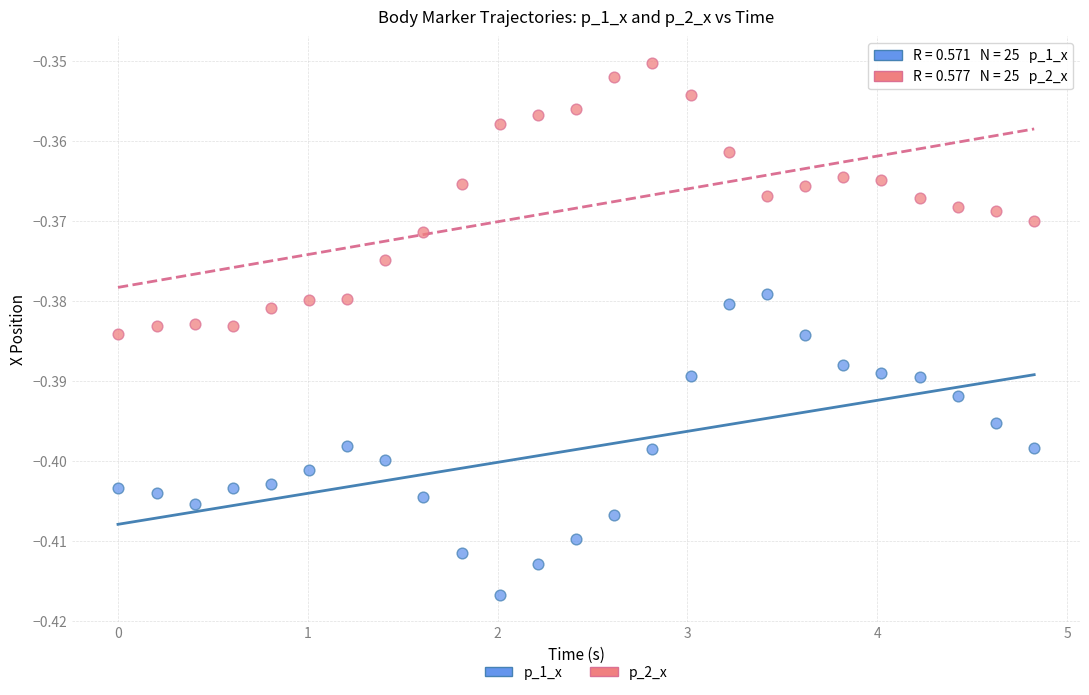

Which series reaches the maximum Y coordinate?

p_2_x